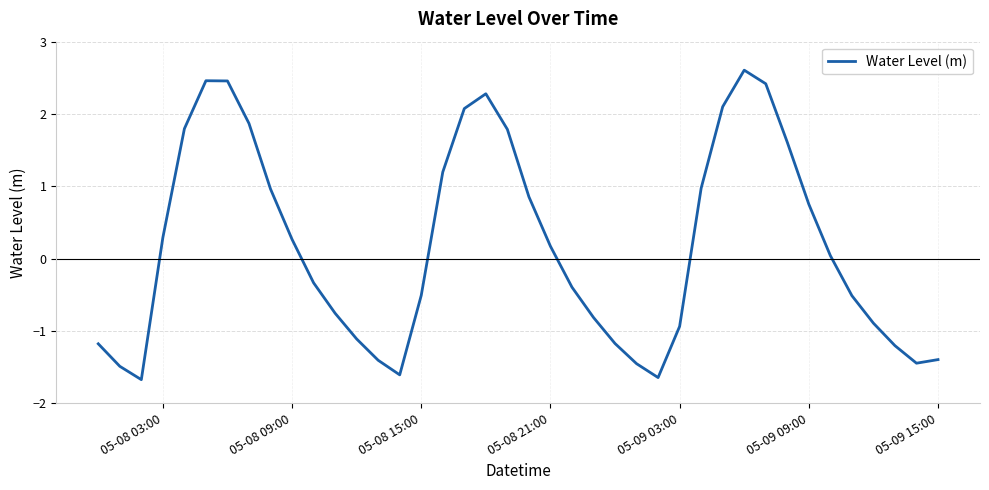

What is the difference between the maximum and minimum values?

4.3